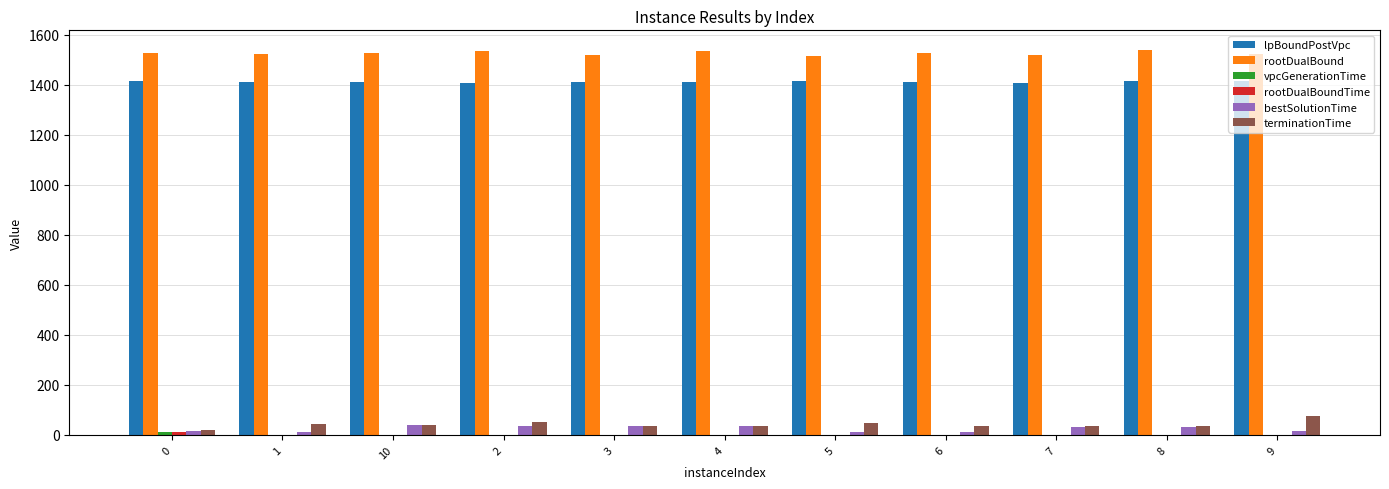

How many groups of bars are there?

11